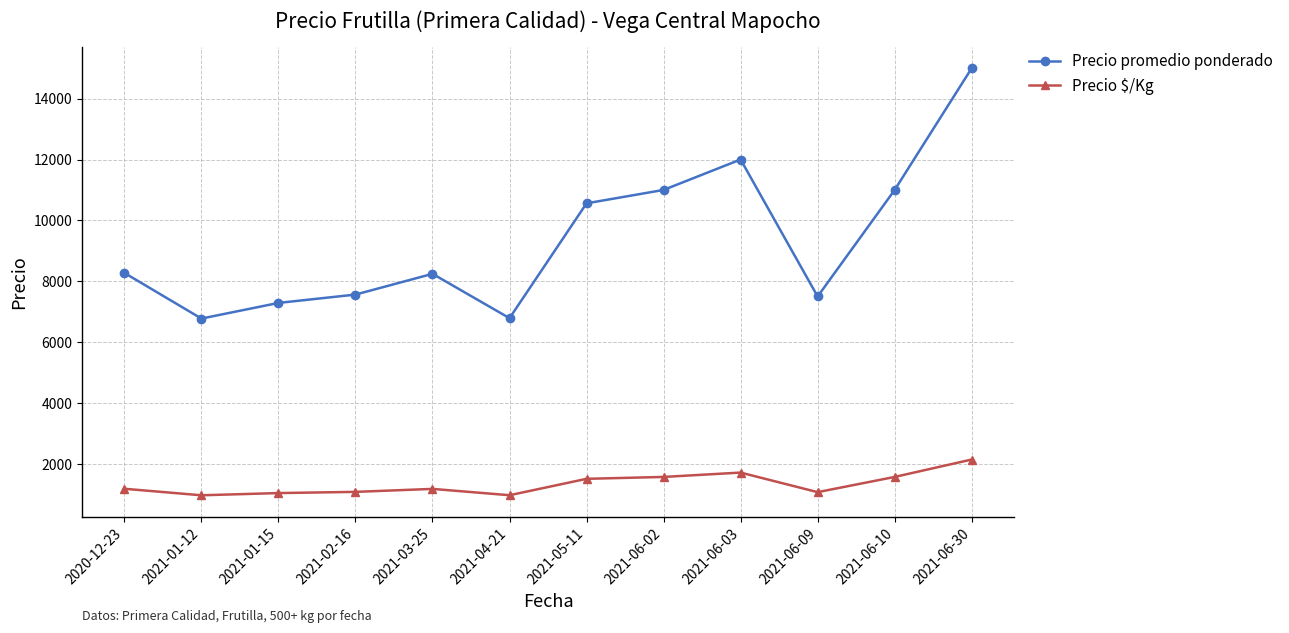

True or false: Precio $/Kg has more than 1 points higher than both neighbors.

True